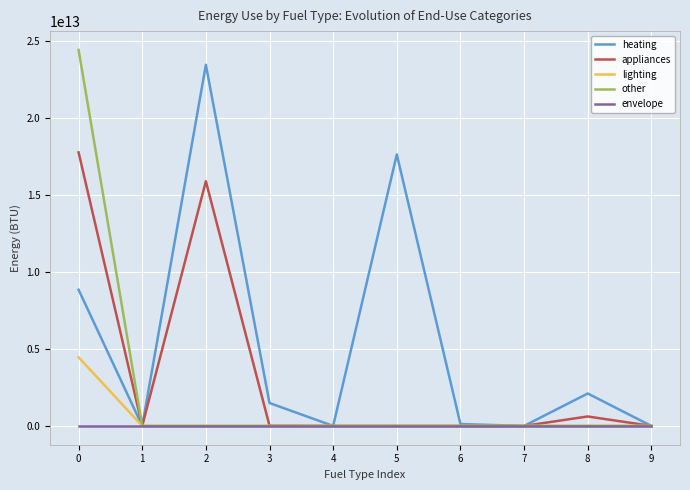

Between 0 and 6, which series saw the biggest shift?

other